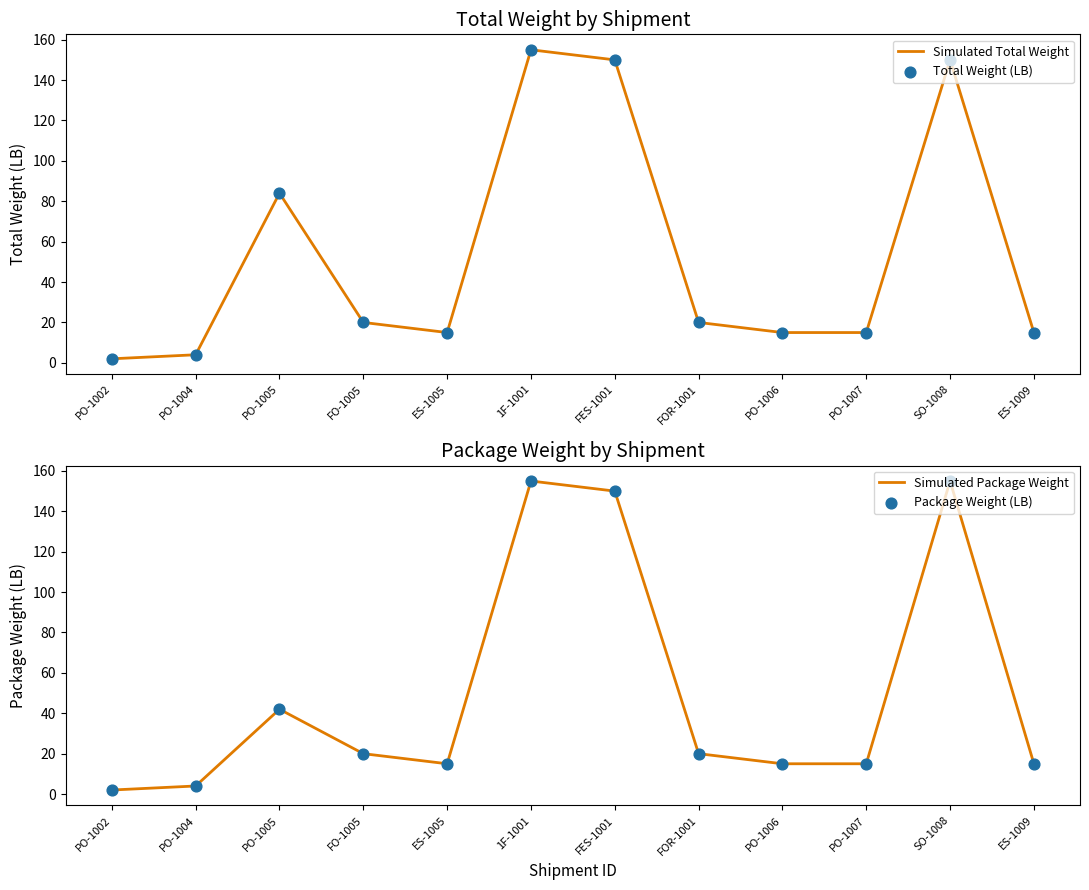

Which series has the widest spread of Y values?

Simulated Total Weight